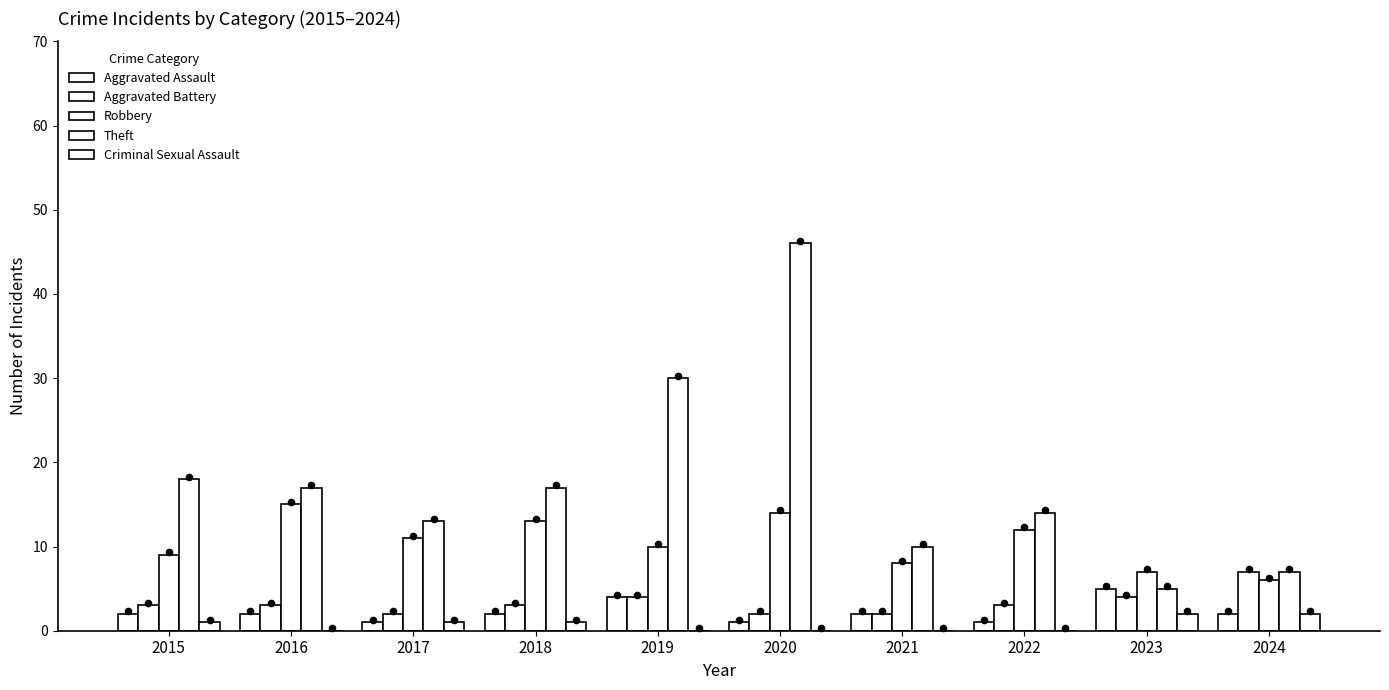

Which series has the widest spread of Y values?

Theft